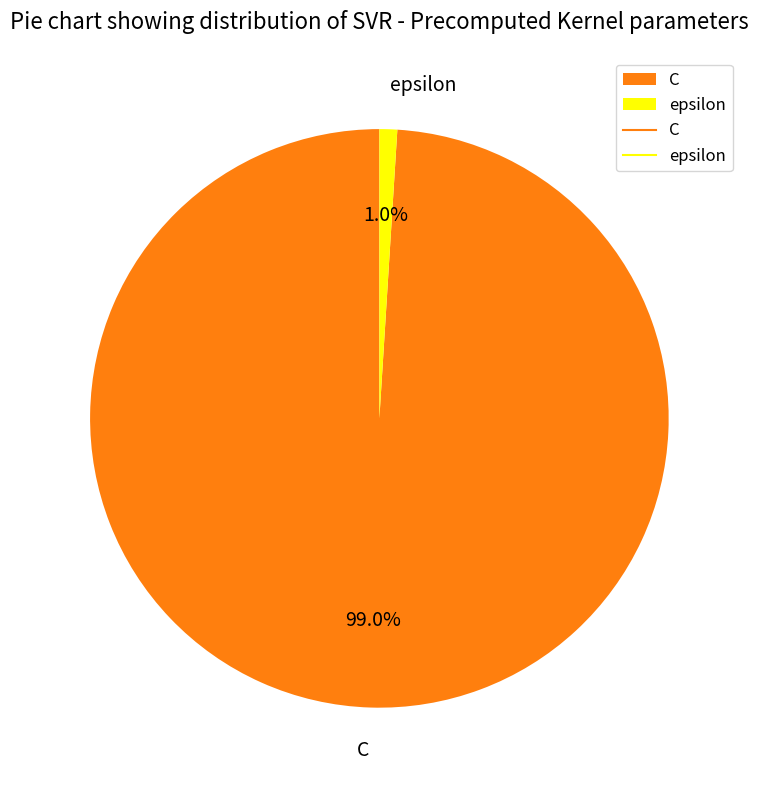

What is the largest slice in the pie chart?

C